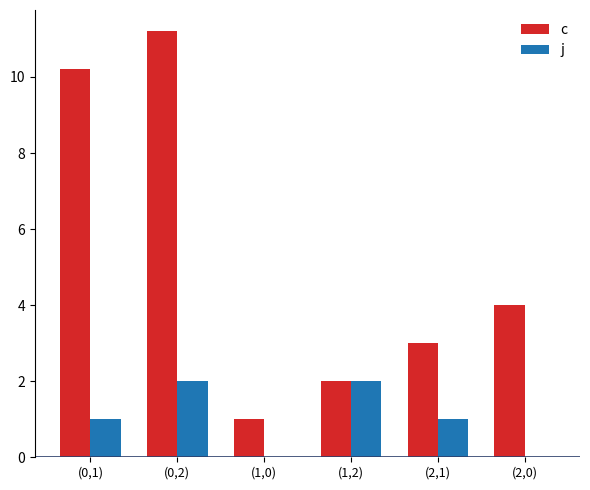

Which series has the largest total across all categories?

c